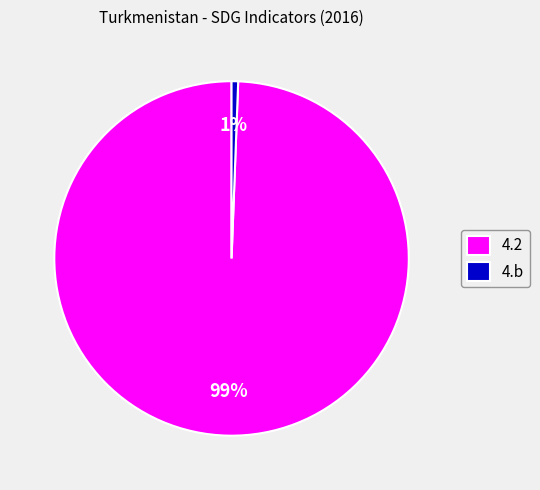

Does 4.b represent more than half of the total?

No